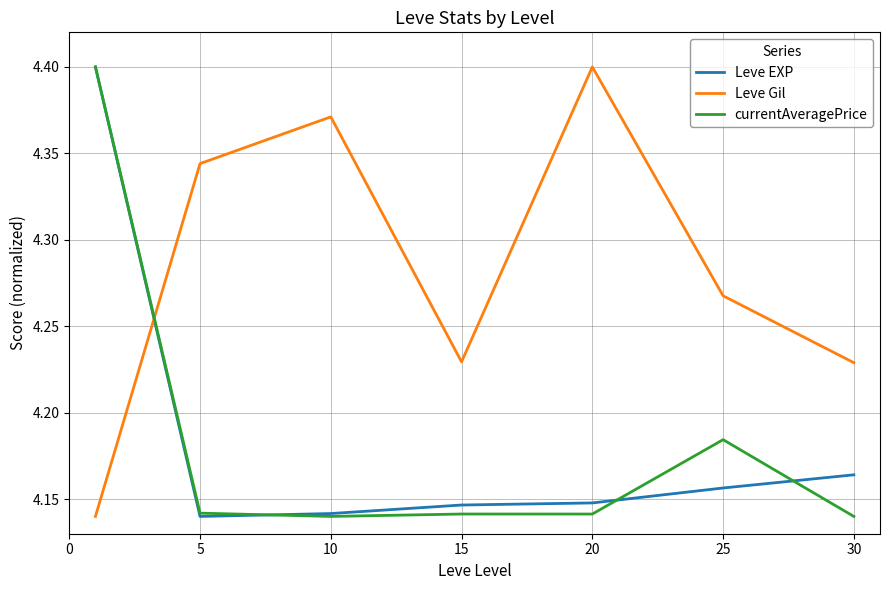

True or false: Leve Gil and Leve EXP cross at least once.

True